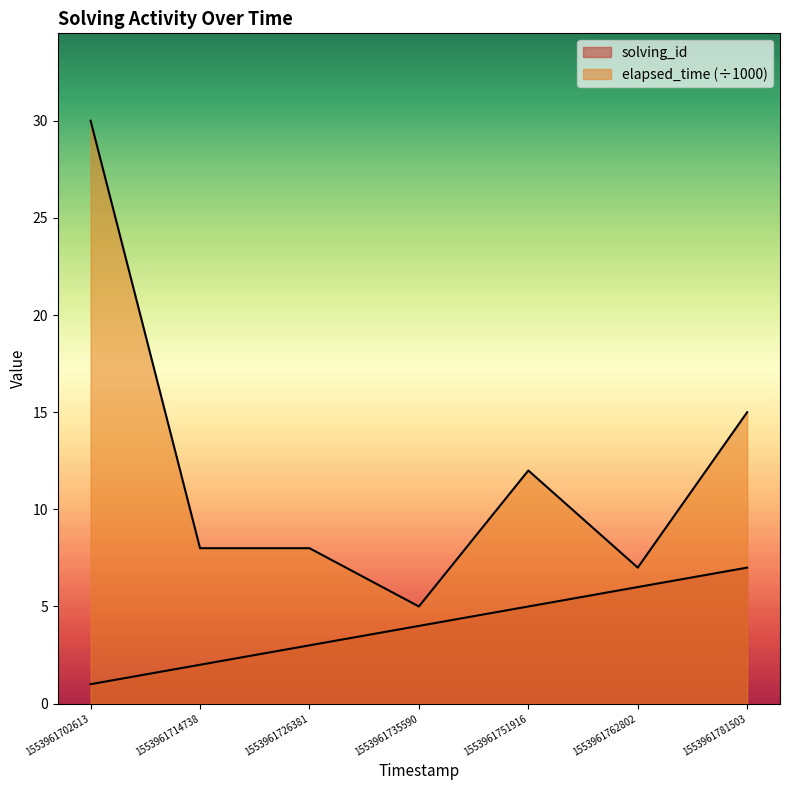

How many values in the solving_id series exceed 4?

3